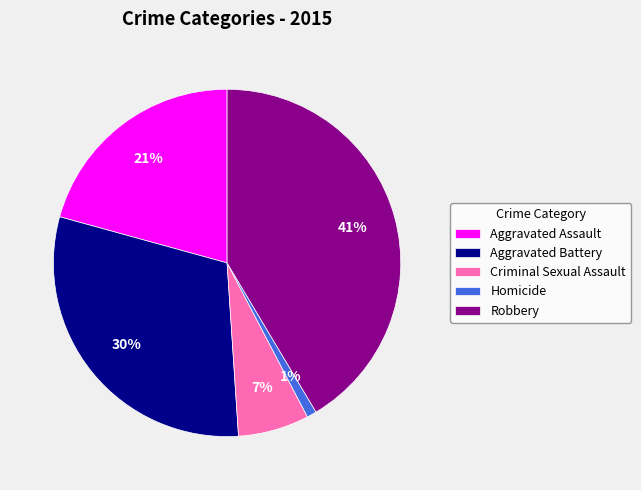

How many slices are in this pie chart?

5